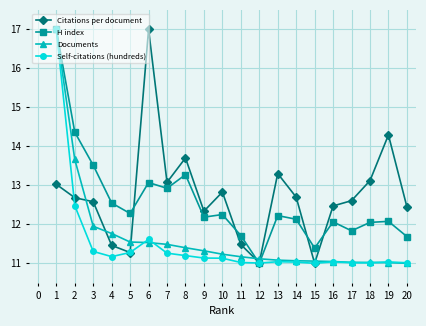

Where is Self-citations (hundreds) nearest to the value 14?

2